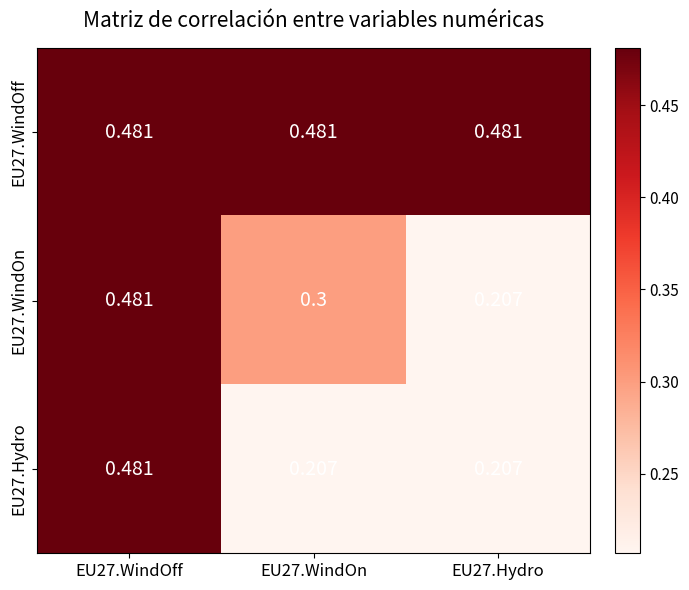

Reading left to right, extract all data points from this chart.

EU27.WindOff: EU27.WindOff=0.5	EU27.WindOn=0.5	EU27.Hydro=0.5
EU27.WindOn: EU27.WindOff=0.5	EU27.WindOn=0.3	EU27.Hydro=0.2
EU27.Hydro: EU27.WindOff=0.5	EU27.WindOn=0.2	EU27.Hydro=0.2